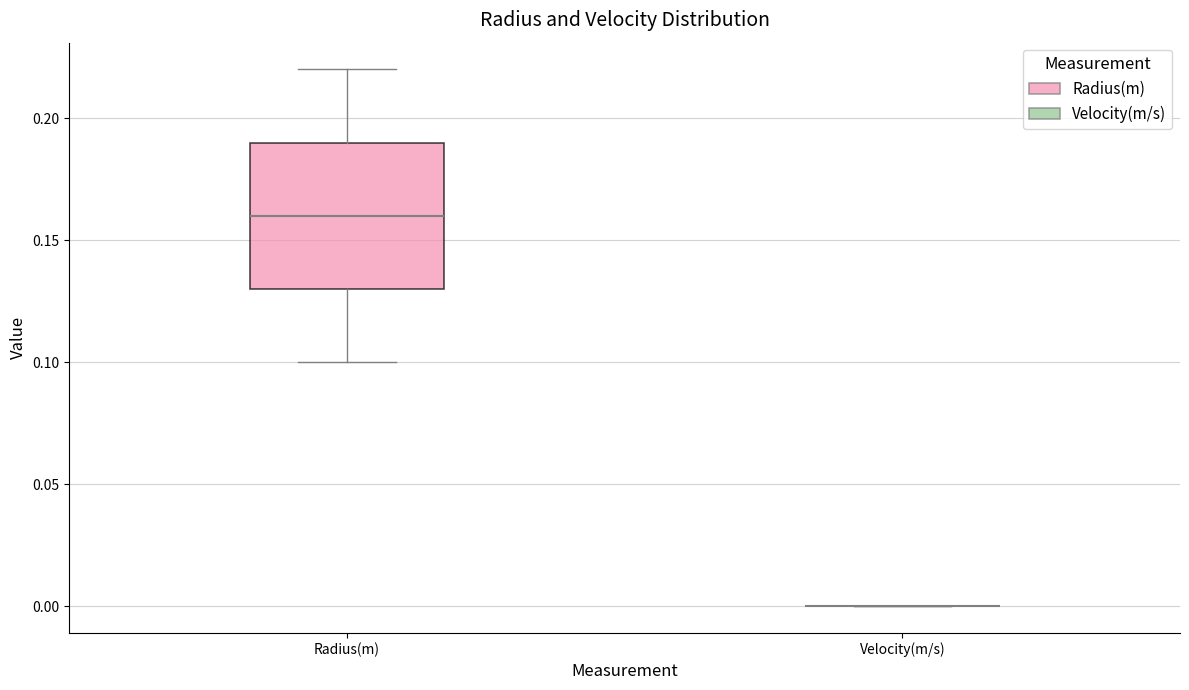

Where does the lower whisker of the box for Radius(m) end on the y-axis? The values are not printed on the chart, so give them approximately, as read against the axis.

0.10